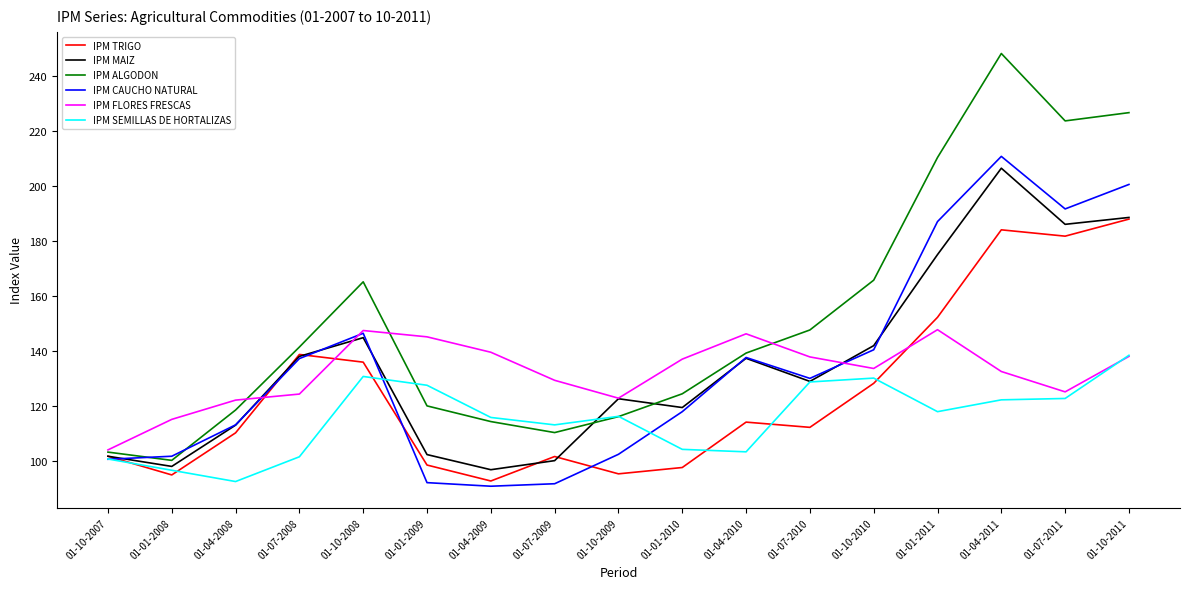

How many lines are shown in the chart?

6